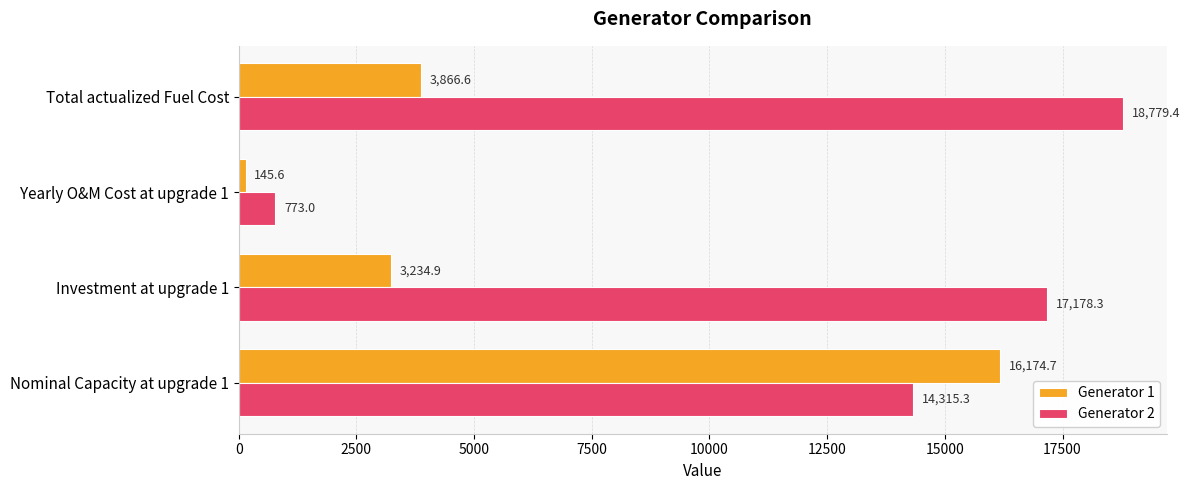

The Generator 1 series shows 3866.6 at Total actualized Fuel Cost. True or false?

True